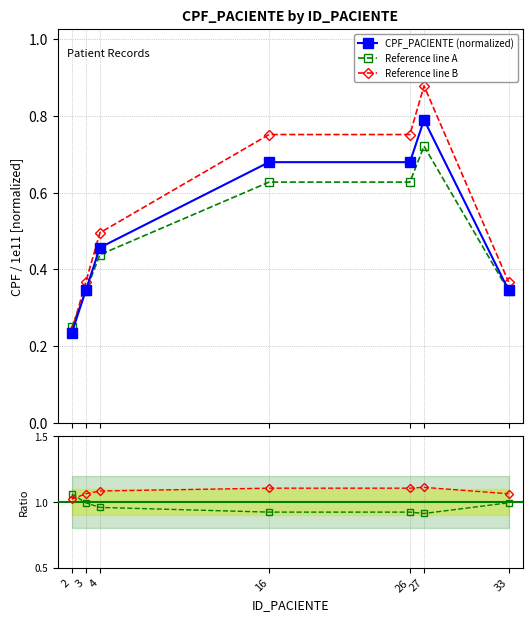

Which series ends up on top after the final intersection of CPF_PACIENTE (normalized) and Reference line A?

CPF_PACIENTE (normalized)